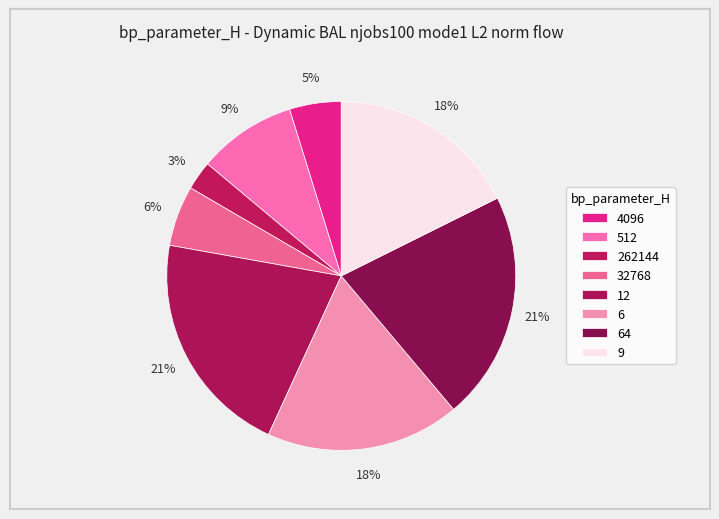

To the nearest percent, what percentage of the pie is 64?

21%